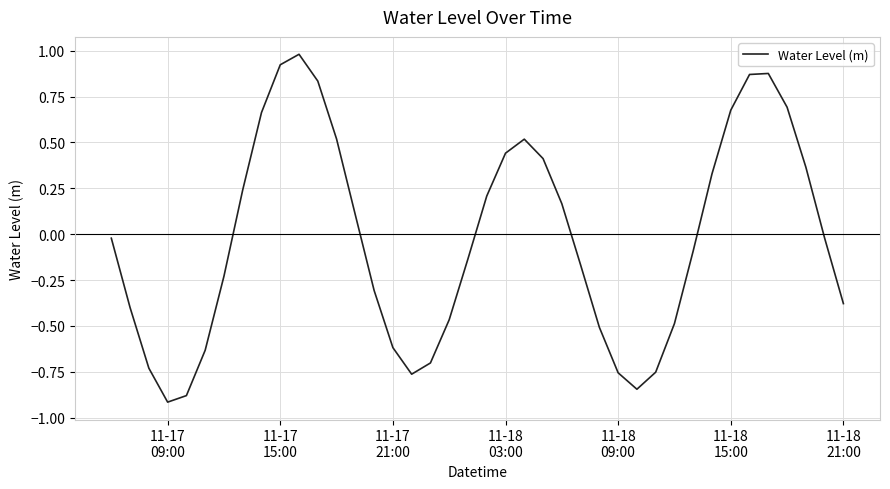

What is the maximum value shown in the chart?

1.0